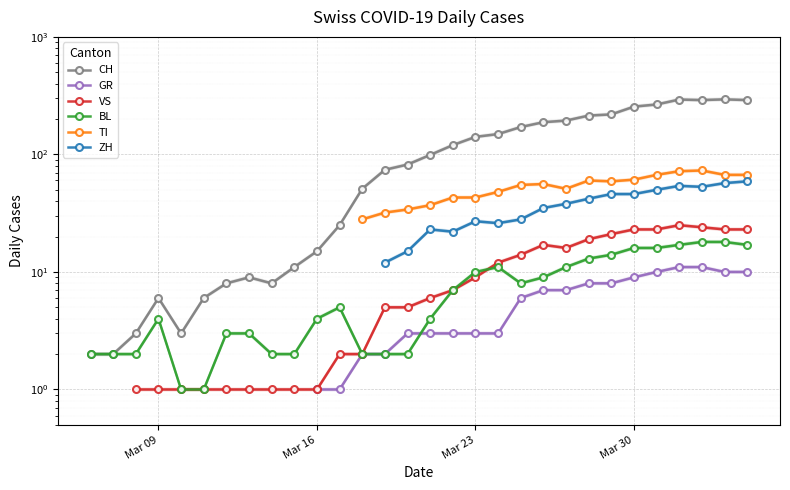

How many lines are shown in the chart?

6